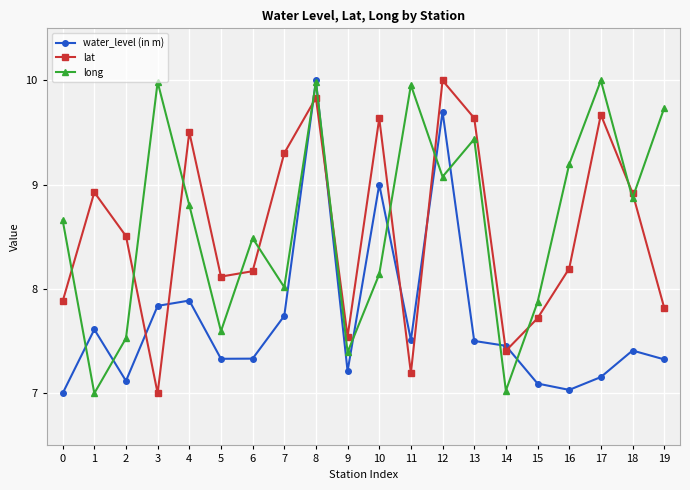

What is the spread (max minus min) of values at 12?

0.9